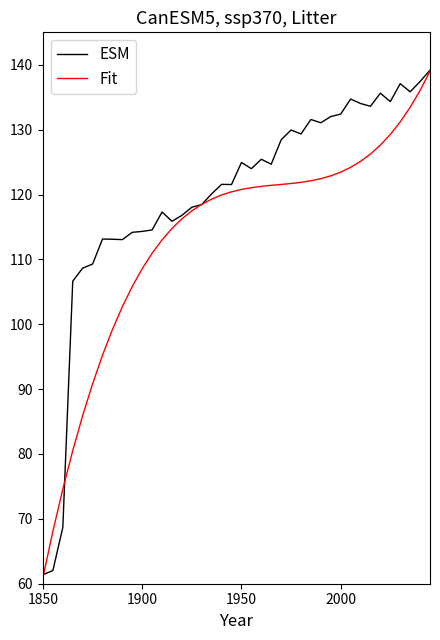

Rank the series by their average value, from lowest to highest.

Fit, ESM